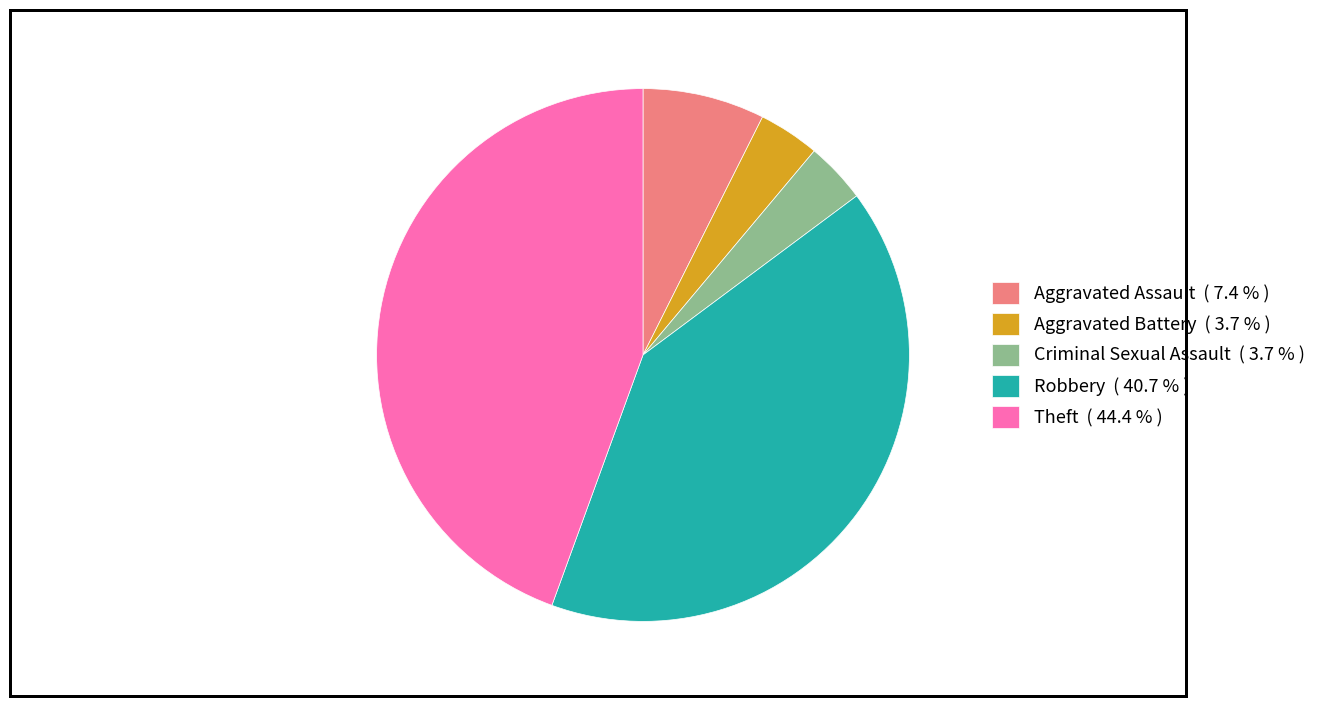

Is there any slice that represents more than half of the pie?

No